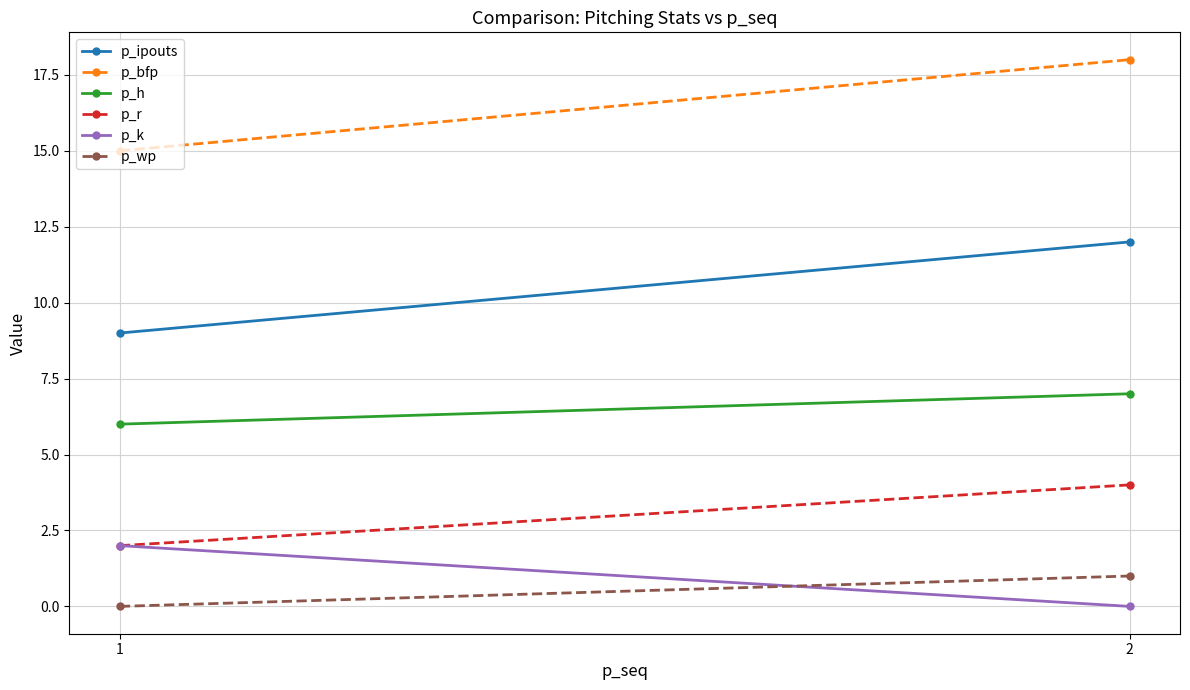

Which label corresponds to the smallest value in the chart?

2